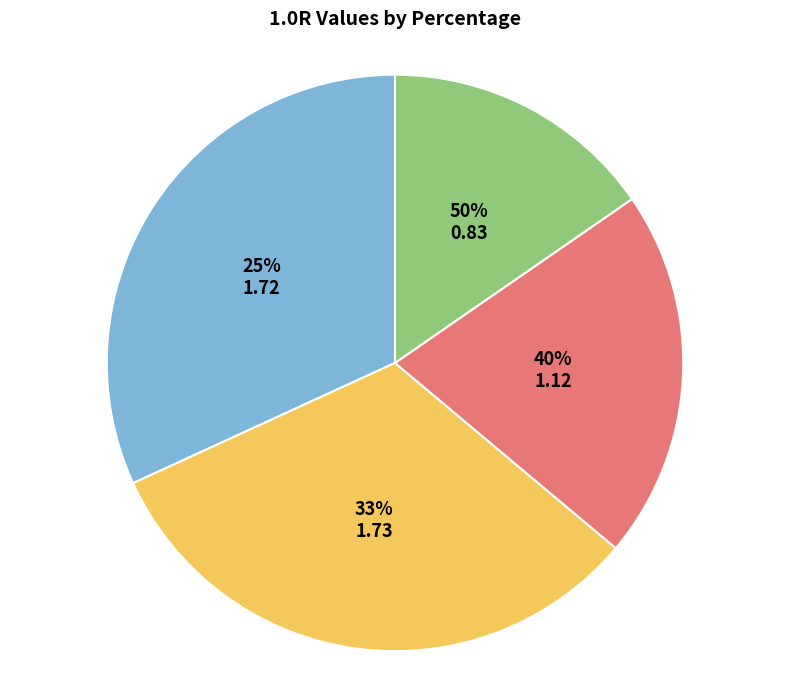

Do 33% and 40% together represent more than half of the pie?

Yes